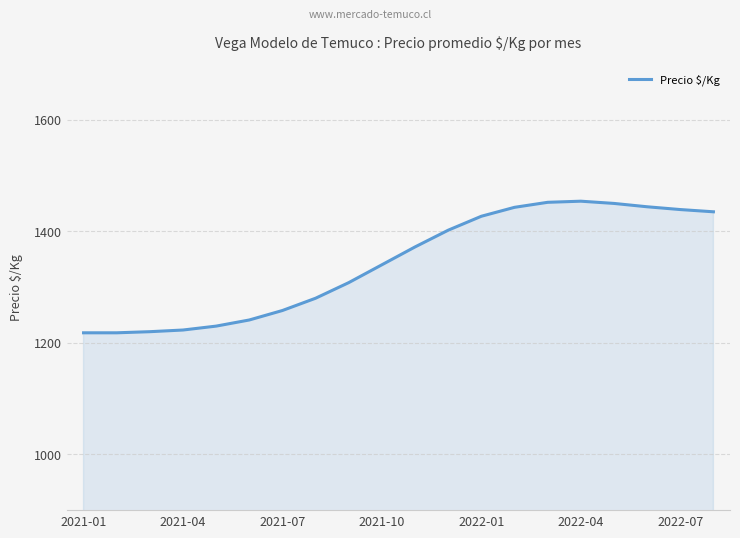

What is the maximum value shown in the chart?

1454